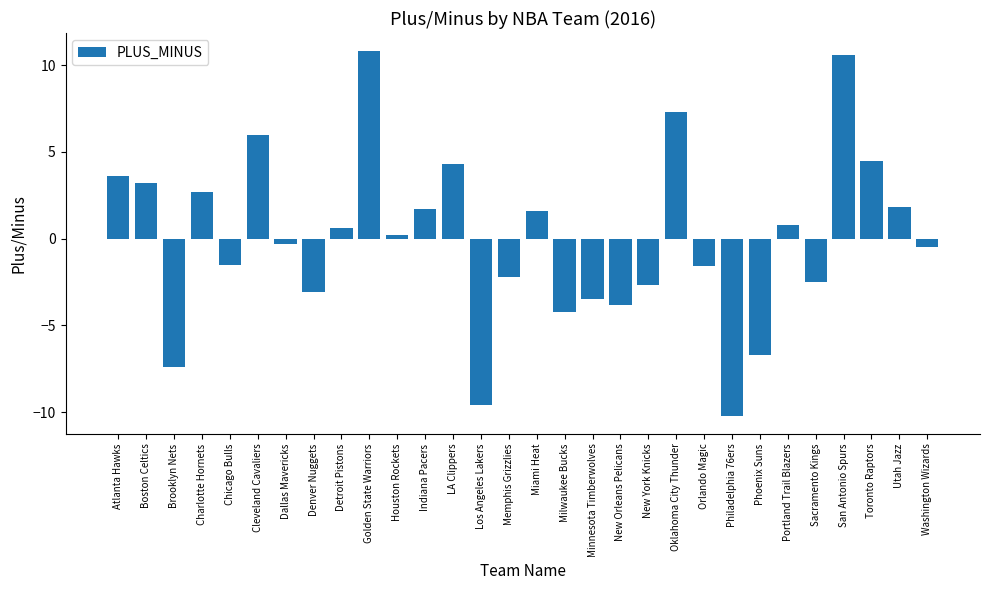

Approximately how many times larger is the value at Detroit Pistons compared to San Antonio Spurs?

0.1